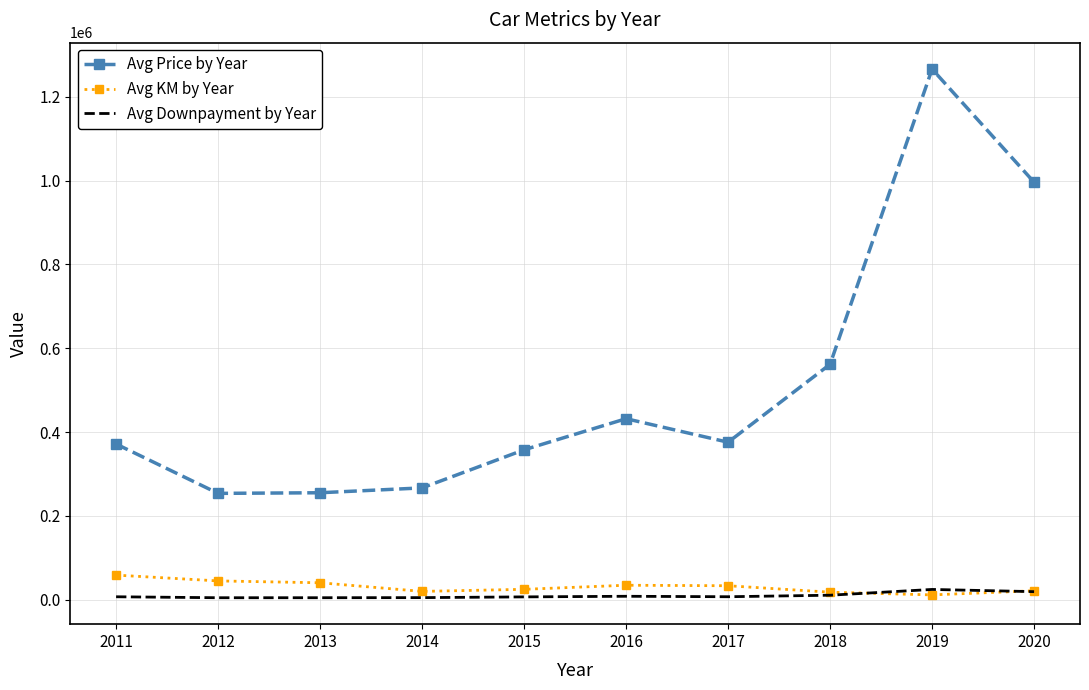

True or false: Avg Price by Year and Avg Downpayment by Year cross at least once.

False